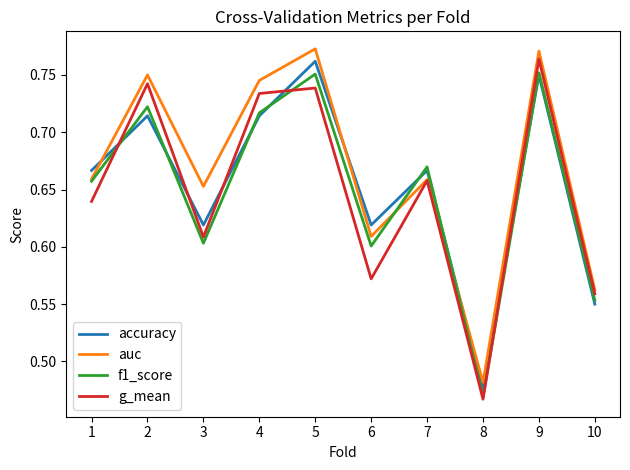

Between 4 and 6, which series saw the biggest shift?

g_mean